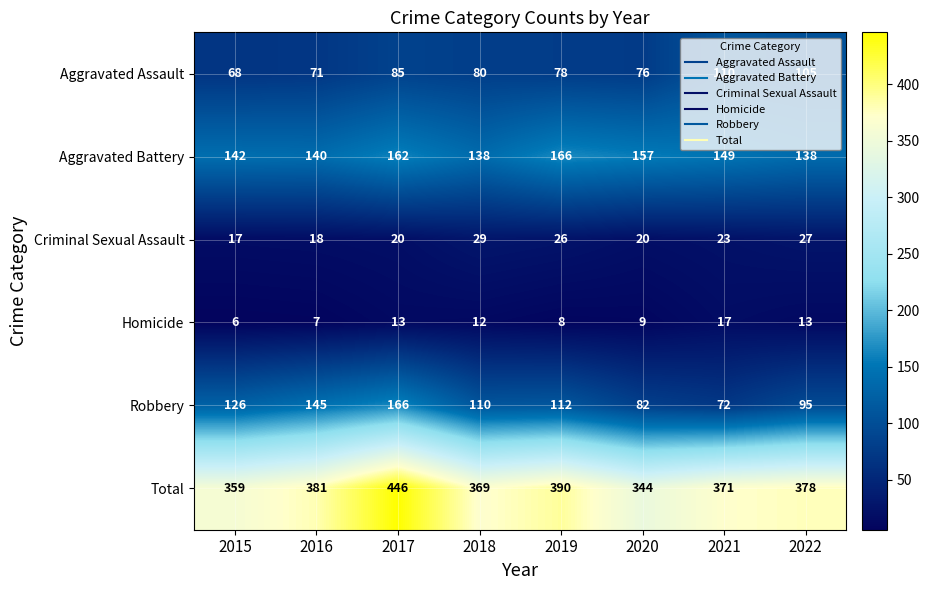

How many categories are shown in the chart?

8